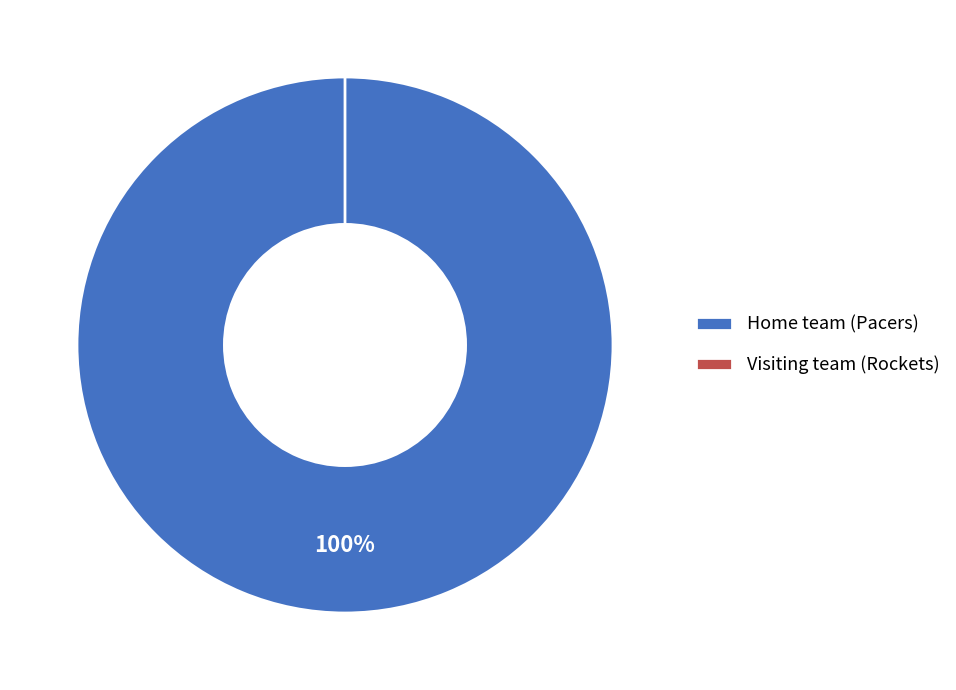

To the nearest percent, what is the difference between the Home team (Pacers) and Visiting team (Rockets) slice percentages?

100%